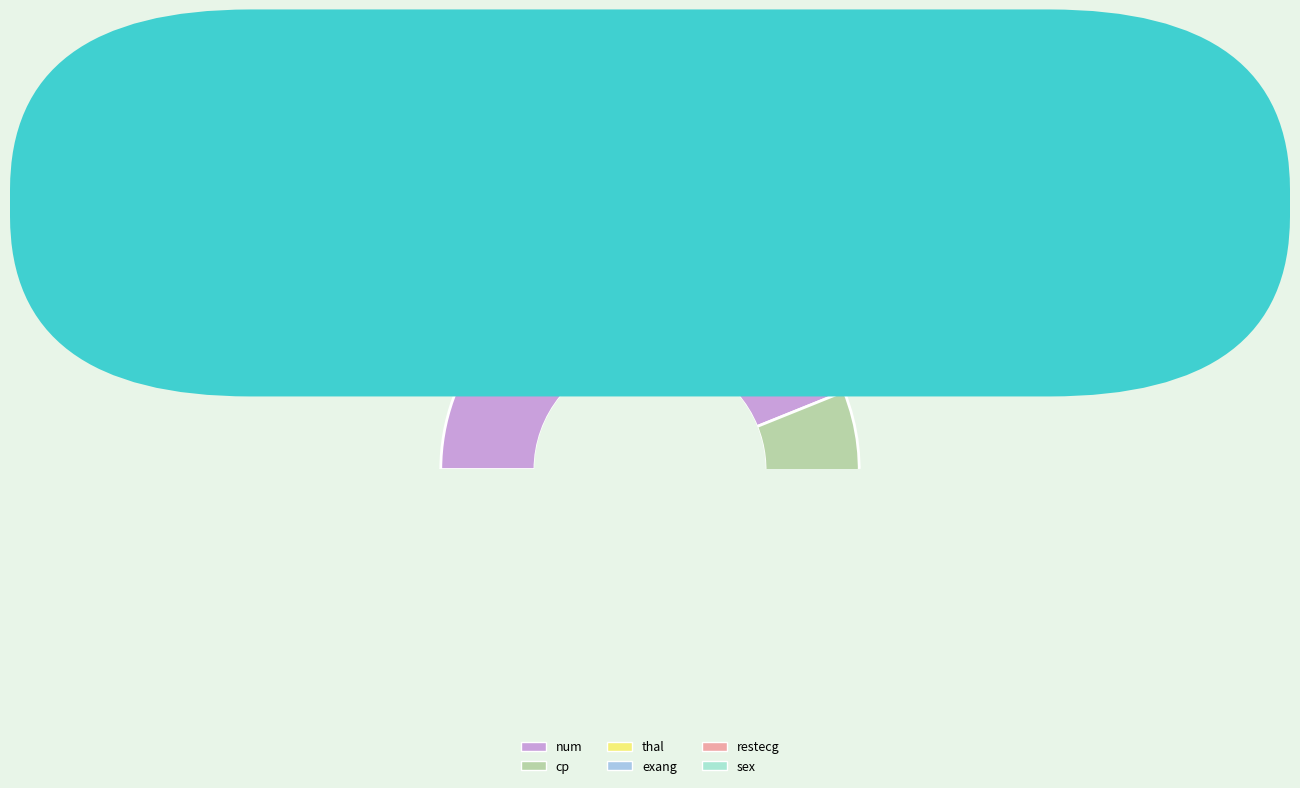

Count the number of slices in the pie.

6